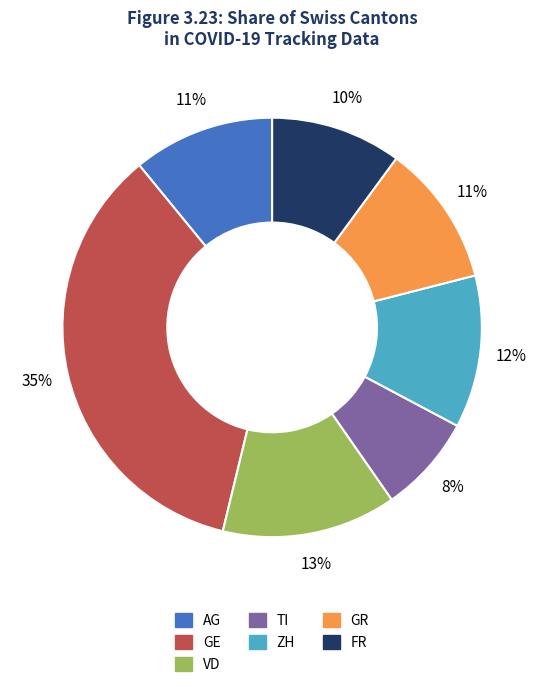

Count the number of slices in the pie.

7